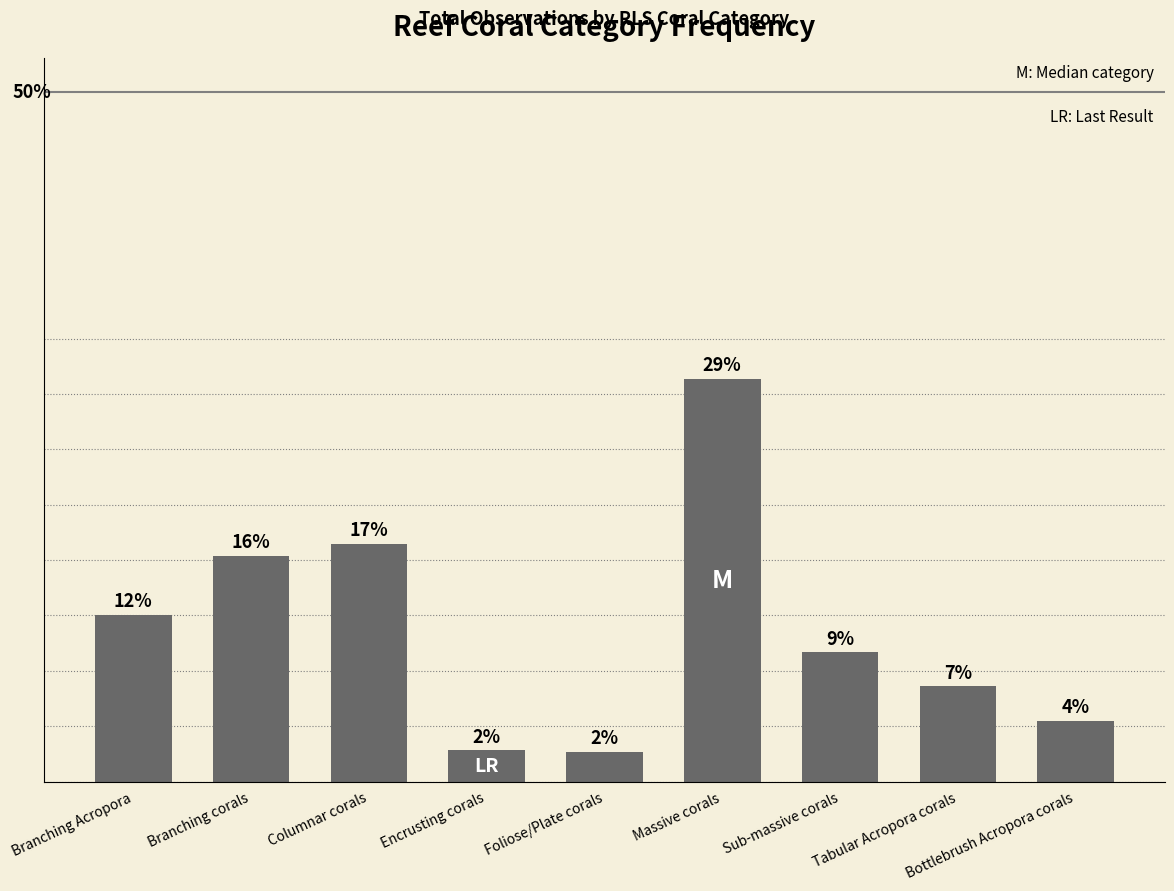

Rank the categories by value from lowest to highest.

Foliose/Plate corals, Encrusting corals, Bottlebrush Acropora corals, Tabular Acropora corals, Sub-massive corals, Branching Acropora, Branching corals, Columnar corals, Massive corals